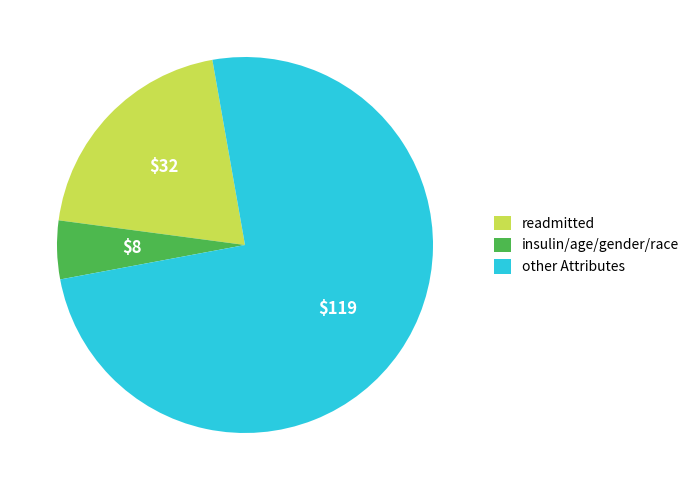

Do other Attributes and insulin/age/gender/race together represent more than half of the pie?

Yes